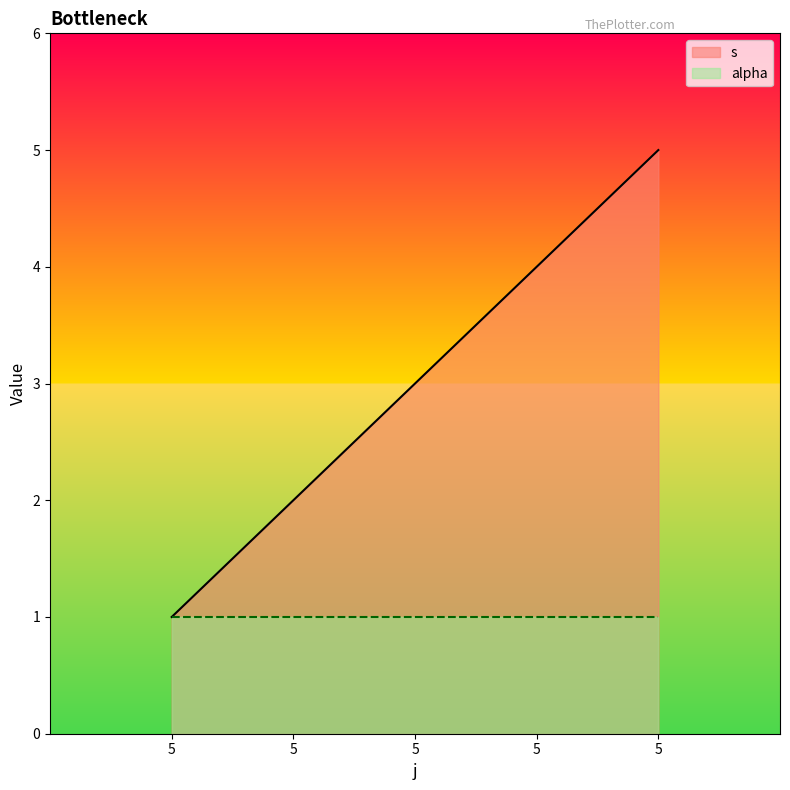

Is it true that the value at 5 is 3?

True